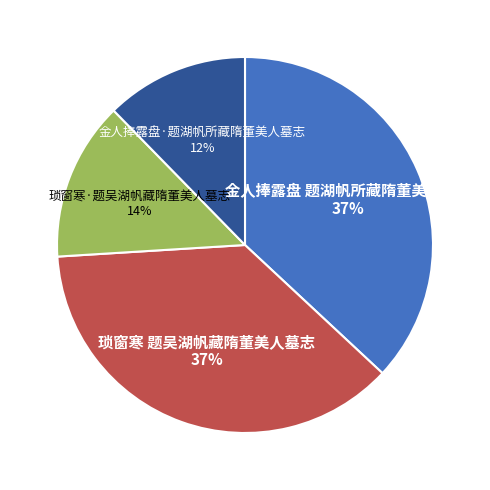

The 琐窗寒·题吴湖帆藏隋董美人墓志 slice represents 14% of the pie. True or false?

True